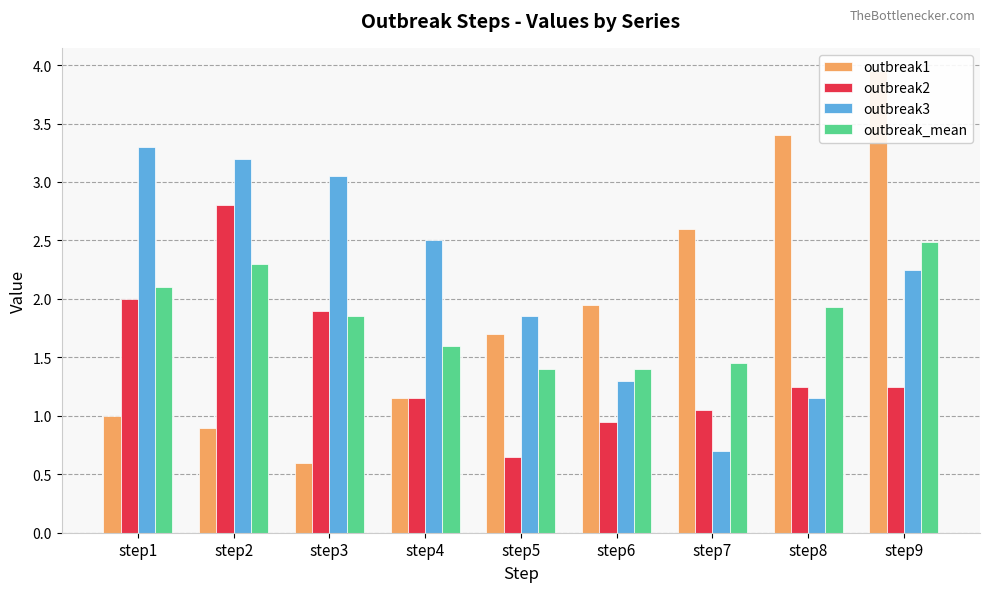

Reading right to left, what are all the values shown in this chart?

outbreak1: 4.0	3.4	2.6	1.9	1.7	1.1	0.6	0.9	1.0
outbreak2: 1.2	1.2	1.1	0.9	0.7	1.1	1.9	2.8	2.0
outbreak3: 2.2	1.1	0.7	1.3	1.9	2.5	3.0	3.2	3.3
outbreak_mean: 2.5	1.9	1.4	1.4	1.4	1.6	1.9	2.3	2.1